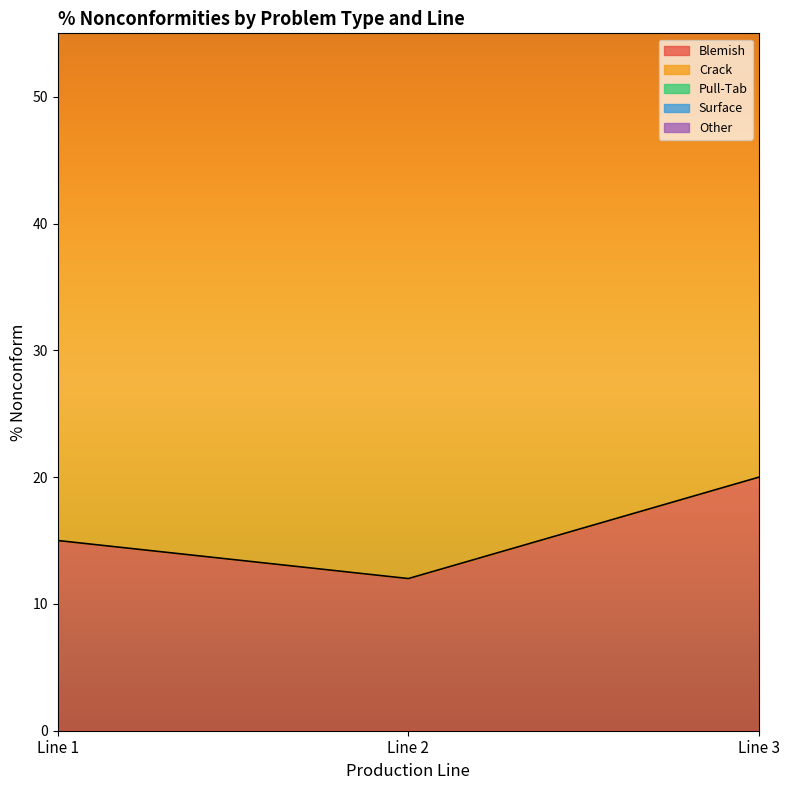

Reading left to right, what are all the values shown in this chart?

Blemish: 15	12	20
Pull-Tab: 65	56	60
Other: 96	92	99